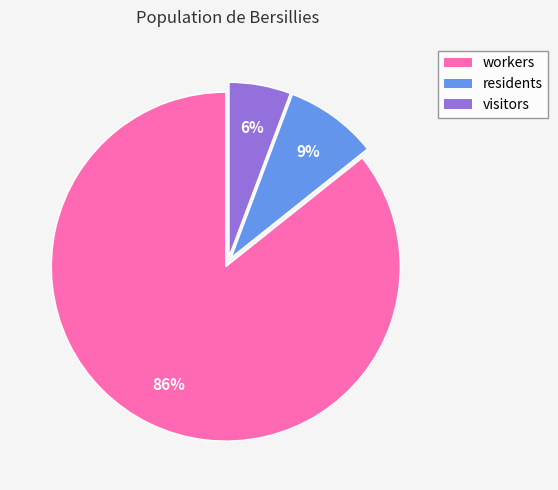

Which slice is the smallest?

visitors